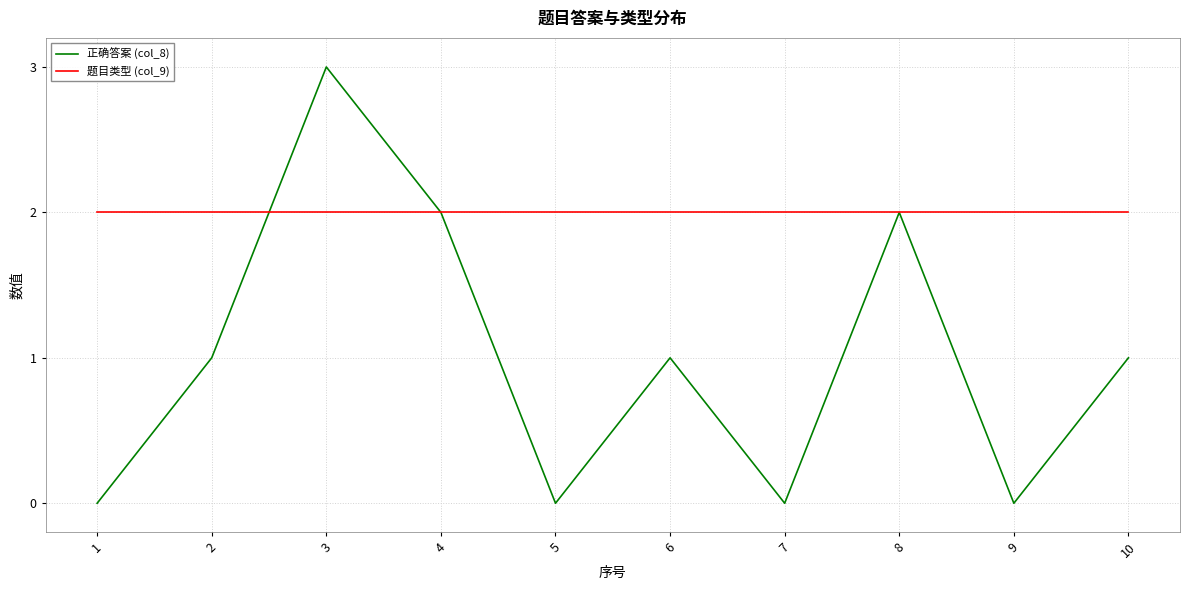

At how many categories does at least one series exceed 0?

10